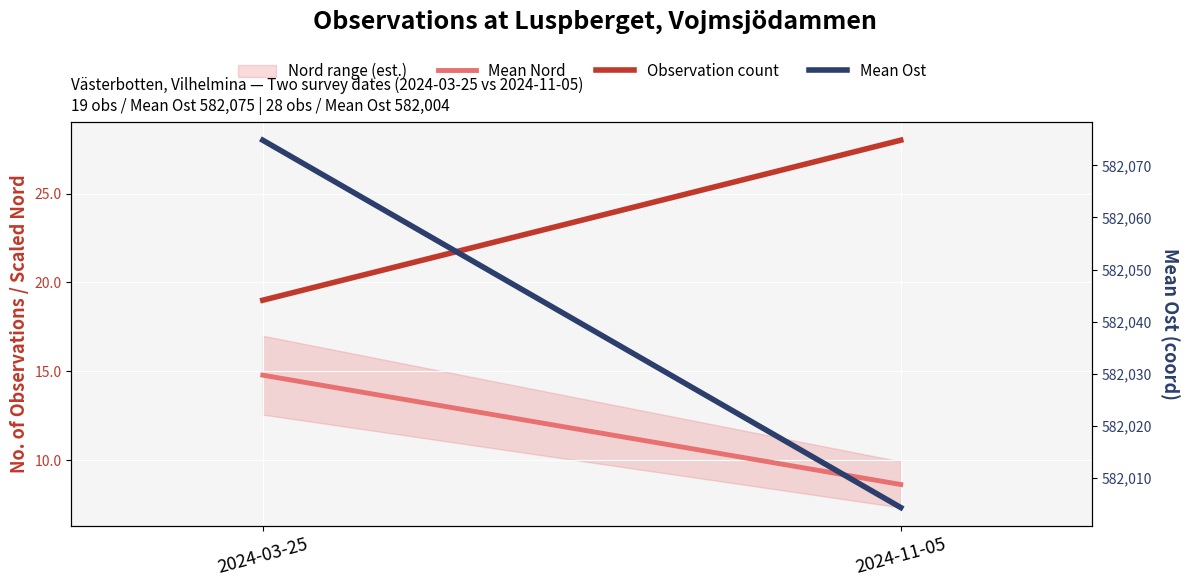

The value of Mean Ost at 2024-03-25 is 230325.7. True or false?

False